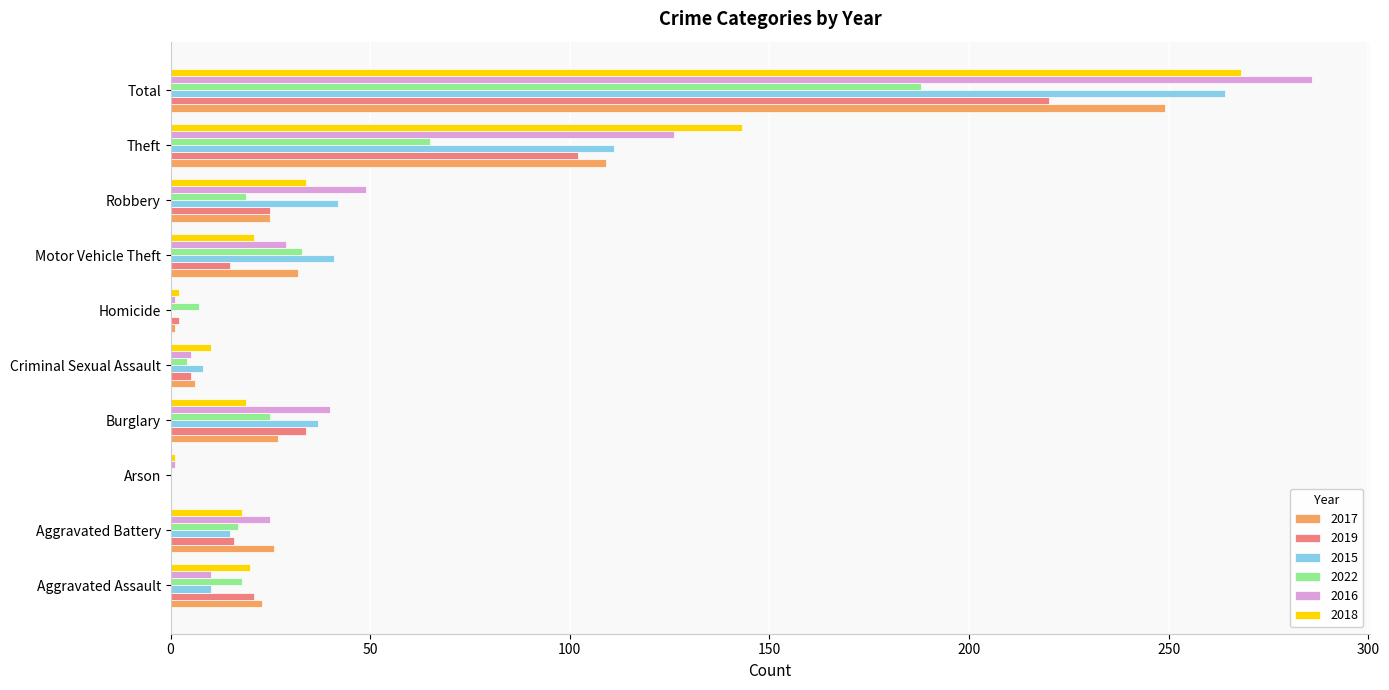

What is the maximum value for 2019?

220